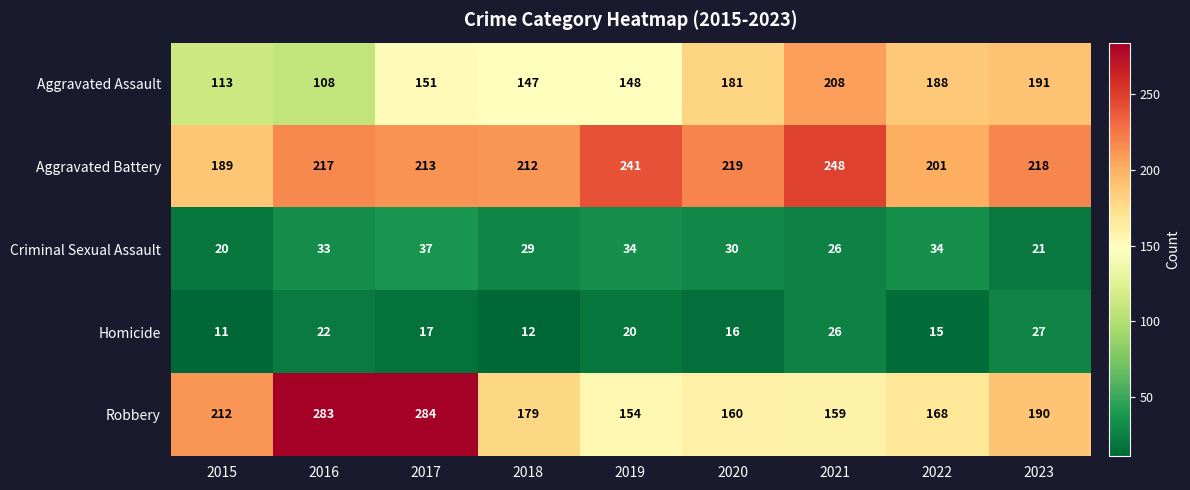

What is the spread (max minus min) of values at 2021?

222